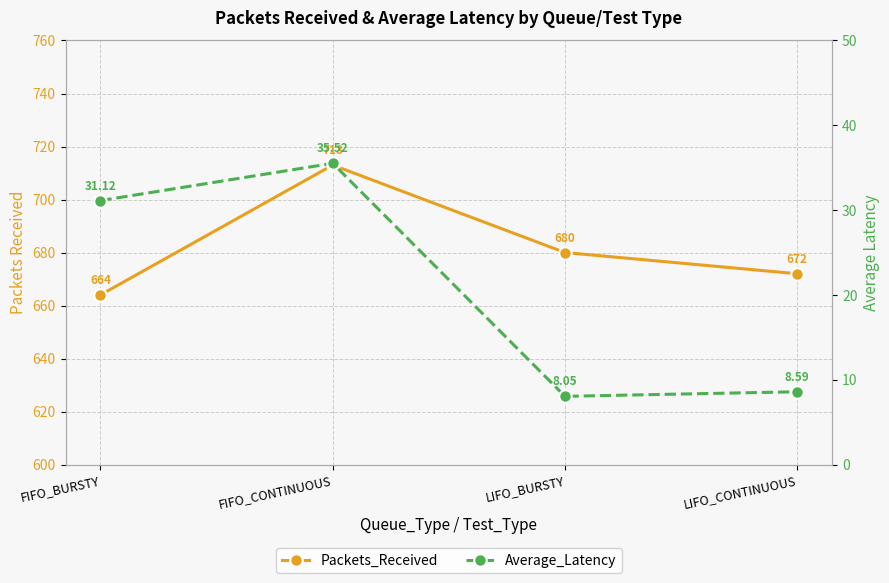

What is the total value across all series at LIFO_BURSTY?

688.0